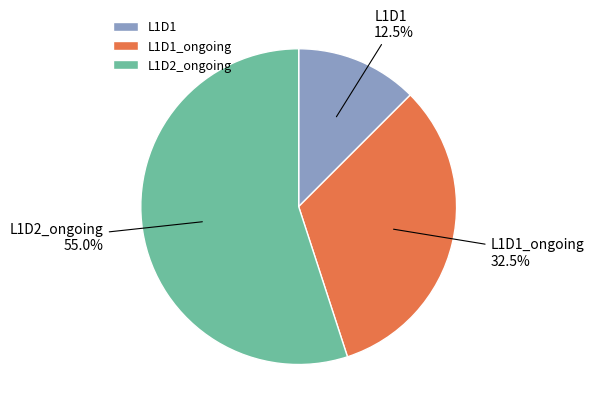

What is the largest slice in the pie chart?

L1D2_ongoing